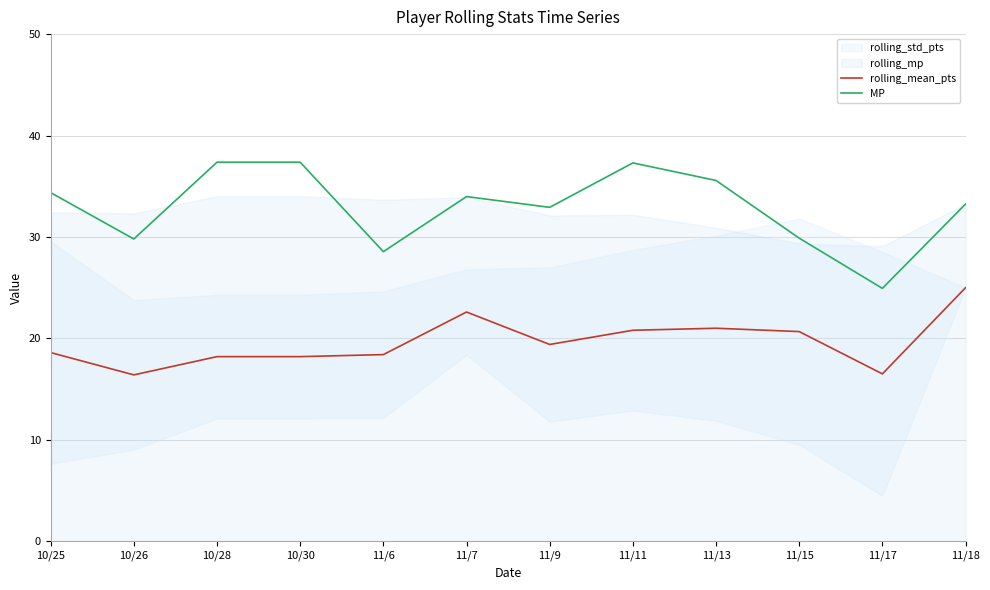

The MP series shows 34.4 at 10/25. True or false?

True